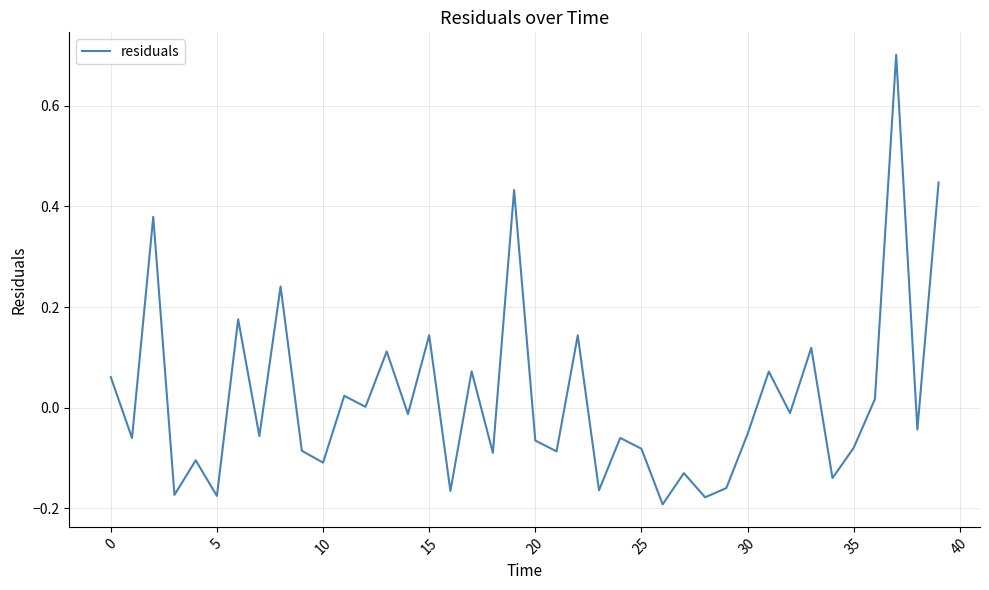

What is the difference between the maximum and minimum values?

0.9